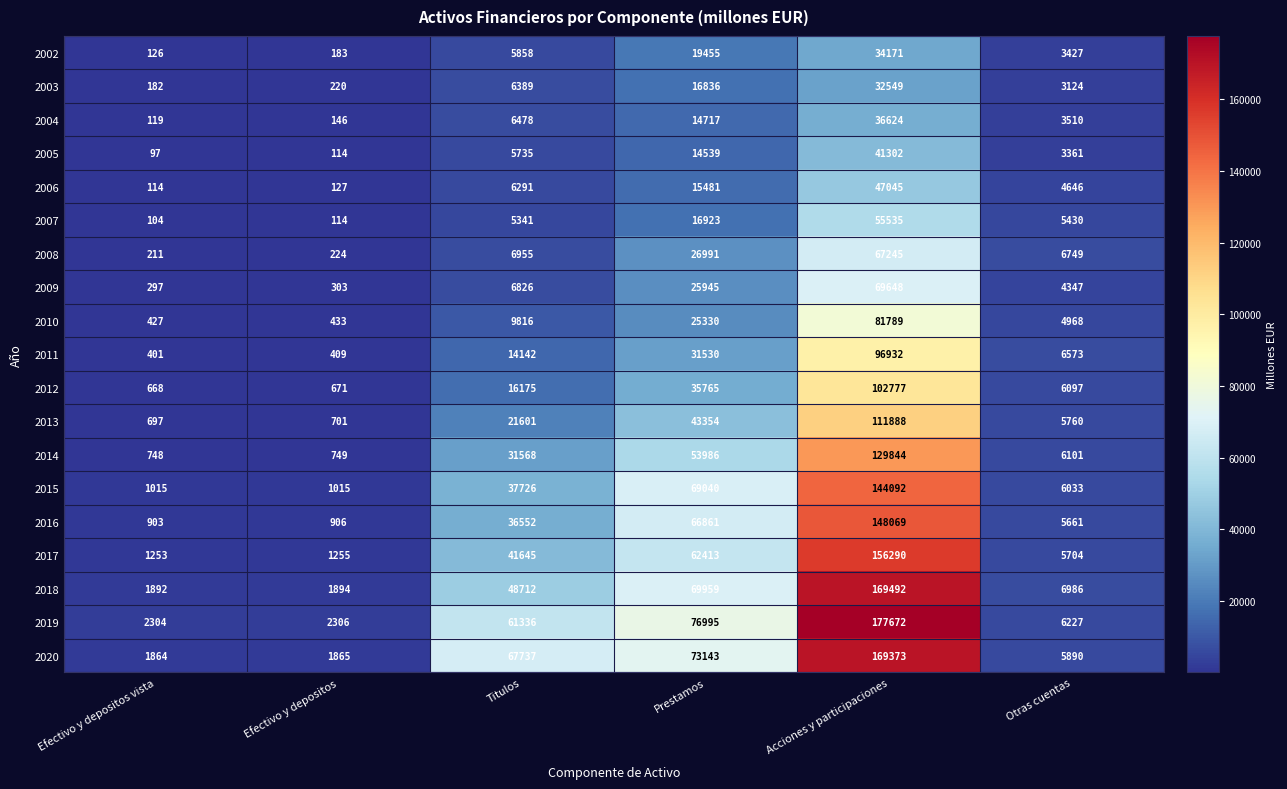

What is the total value across all series at Titulos?

436883